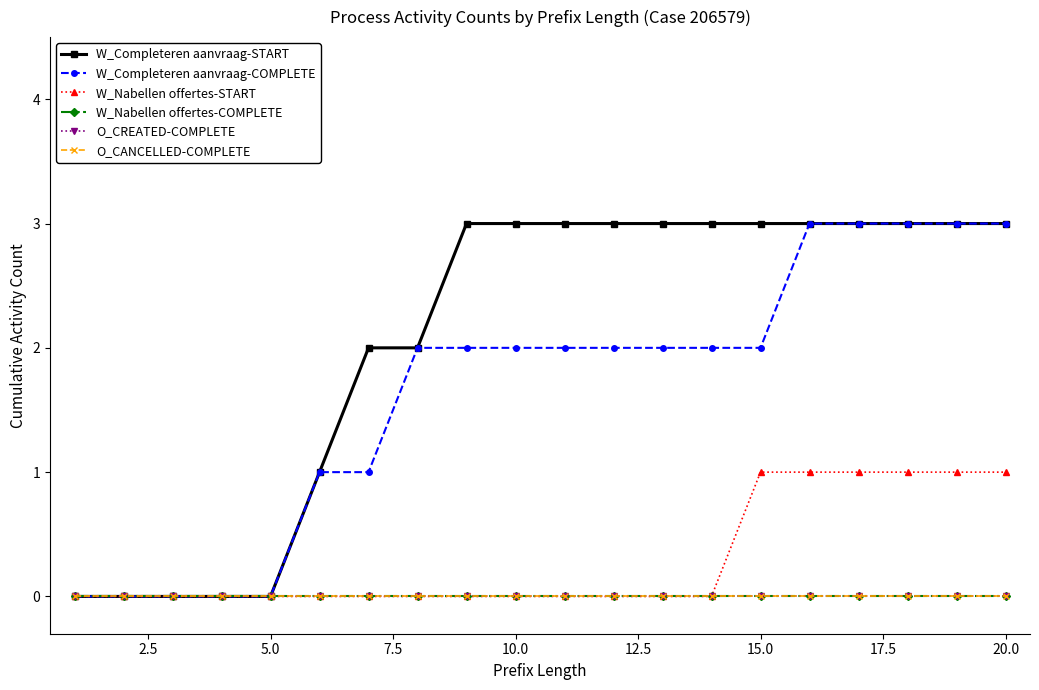

True or false: O_CANCELLED-COMPLETE has more than 1 points higher than both neighbors.

False